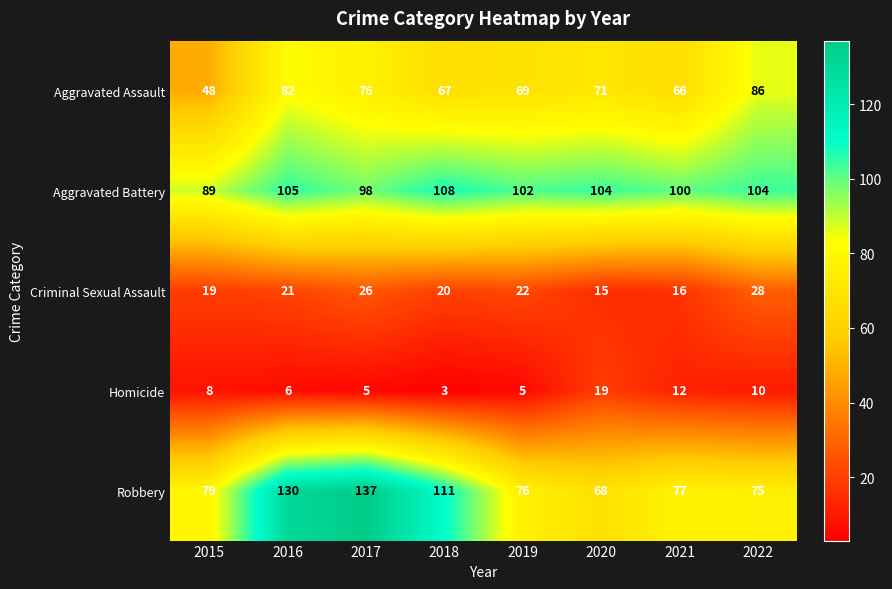

What is the maximum value shown in the chart?

137